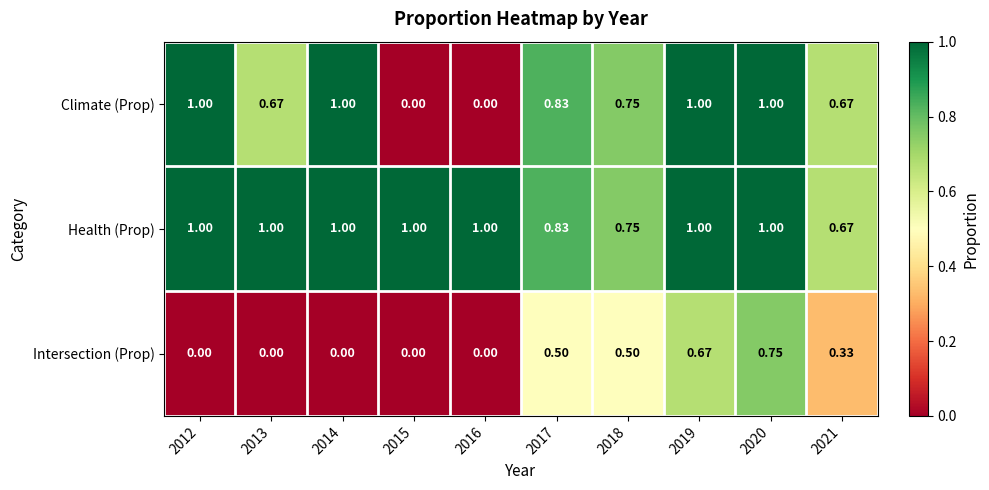

List the series in order of their overall mean, lowest first.

Intersection (Prop), Climate (Prop), Health (Prop)